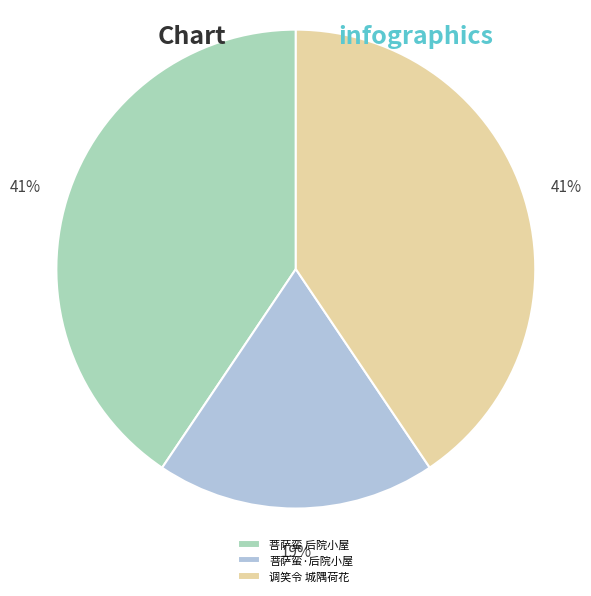

Do 菩萨蛮 后院小屋 and 菩萨蛮·后院小屋 together represent more than half of the pie?

Yes